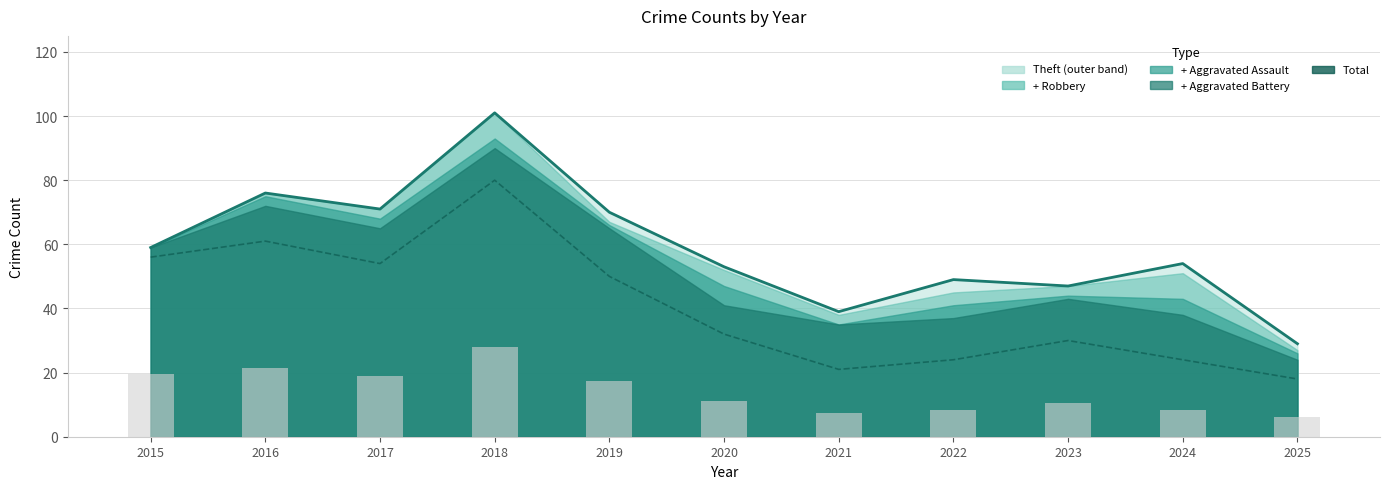

What is the total value across all series at 2021?

67.3